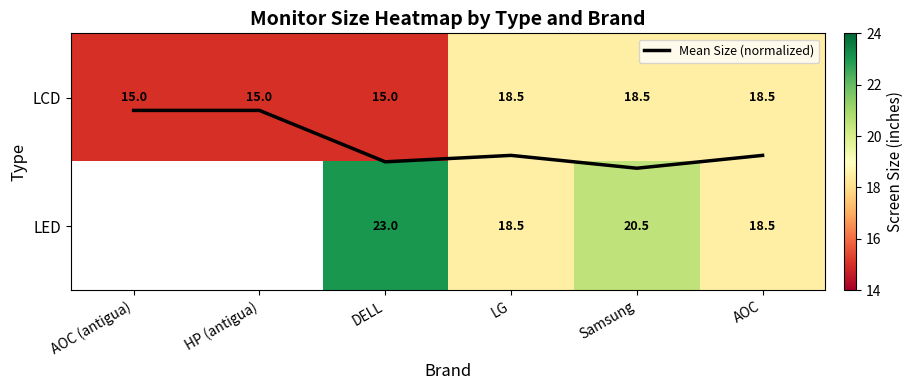

What is the approximate value of Mean Size (normalized) at DELL?

0.5